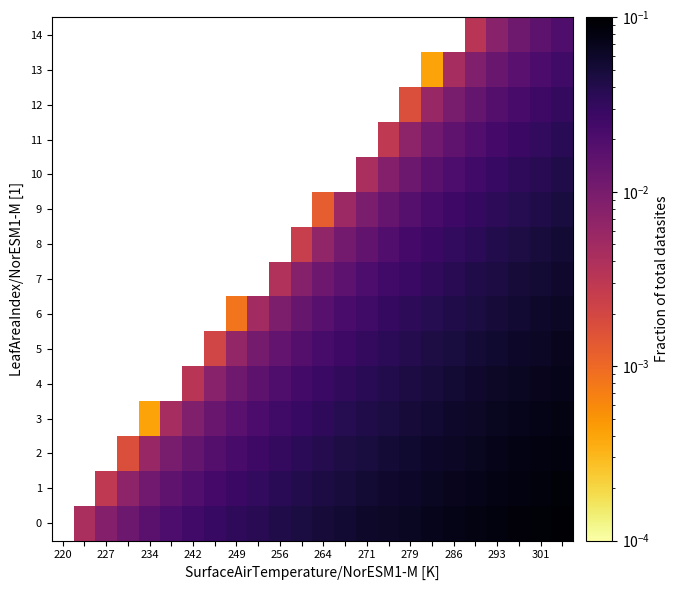

List the series in order of their peak value, highest first.

0, 1, 2, 3, 4, 5, 6, 7, 8, 9, 10, 11, 12, 13, 14